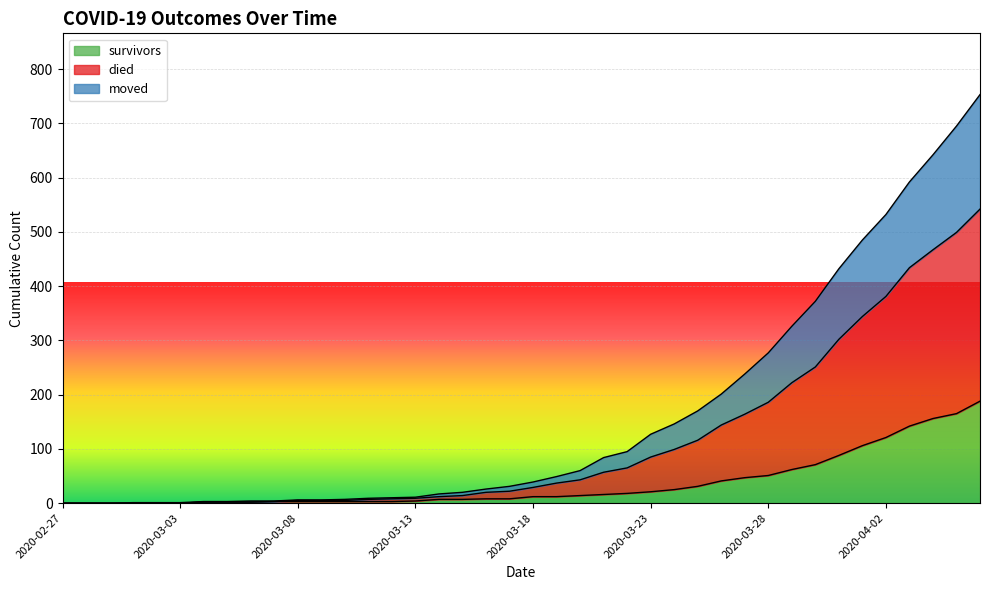

The value of survivors at 2020-03-06 is 1. True or false?

False